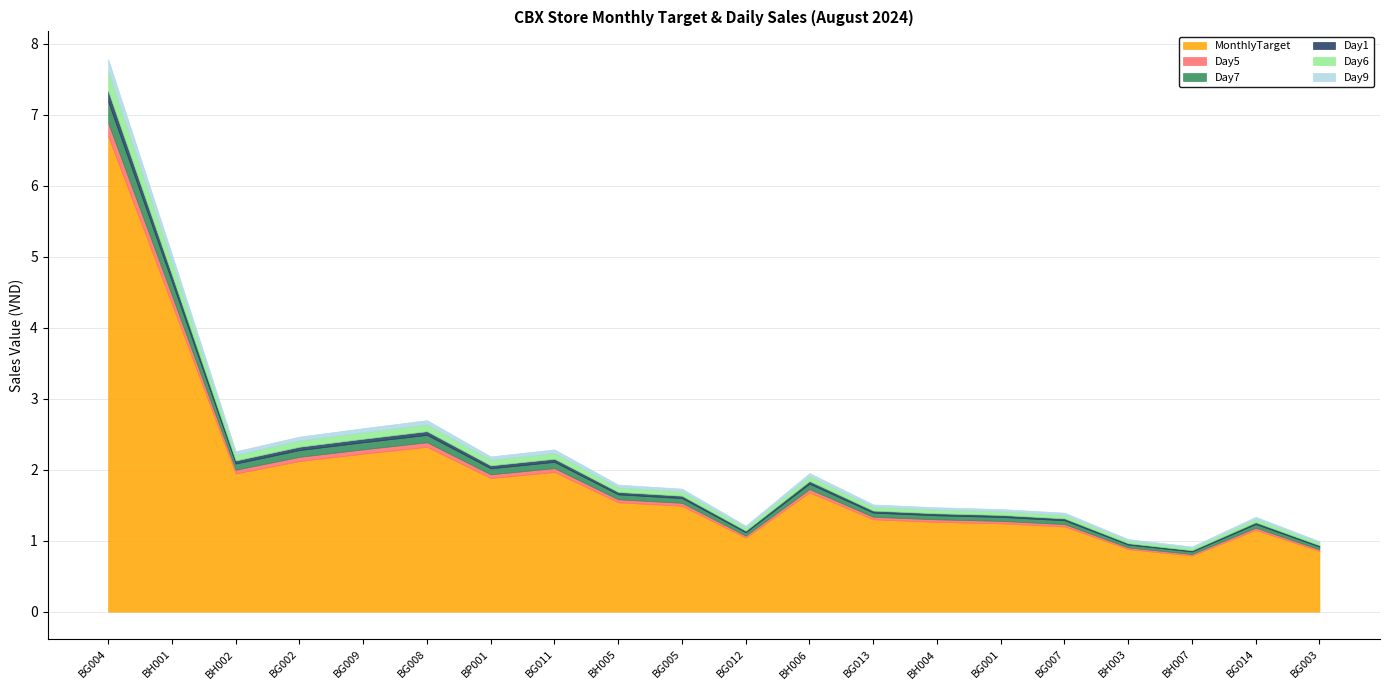

Does the chart display data point markers on the line(s)?

No